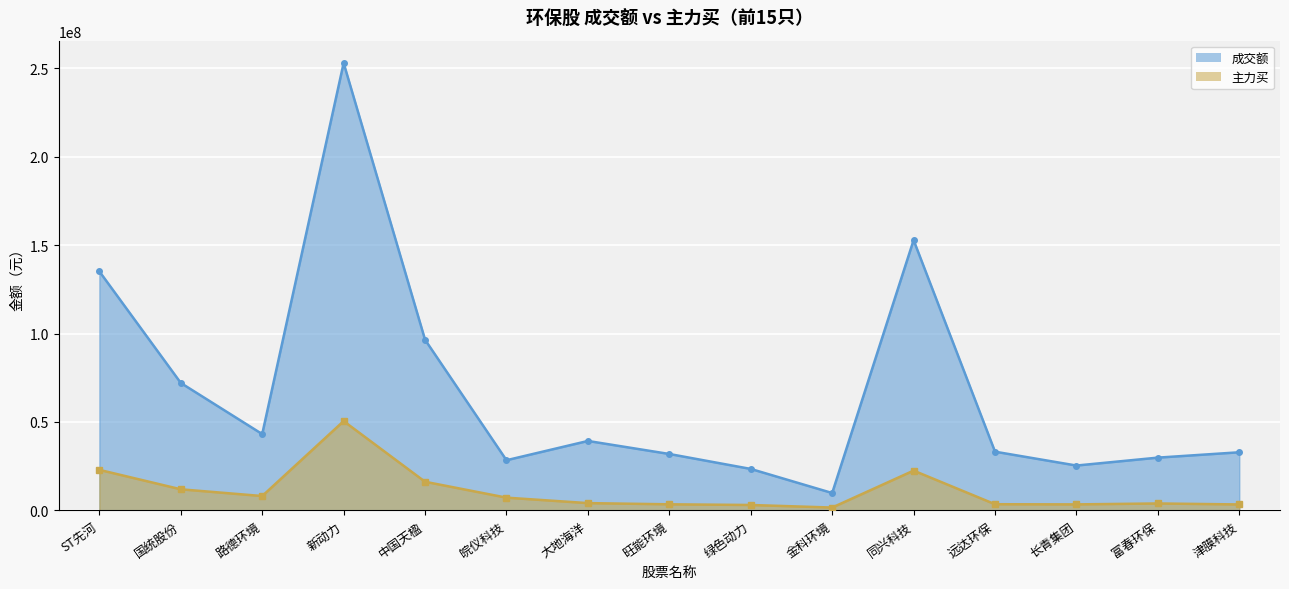

Reading right to left, what are all the values shown in this chart?

成交额: 津膜科技=32865342	富春环保=29840502	长青集团=25363316	远达环保=33203660	同兴科技=152832242	金科环境=9827467	绿色动力=23446382	旺能环境=31898589	大地海洋=39269394	皖仪科技=28371958	中国天楹=96493578	新动力=252980167	路德环境=43150207	国统股份=72068864	ST先河=135146685
主力买: 津膜科技=3362088	富春环保=3918242	长青集团=3397246	远达环保=3490269	同兴科技=22495821	金科环境=1612654	绿色动力=3056731	旺能环境=3444675	大地海洋=4116802	皖仪科技=7201121	中国天楹=16196814	新动力=50494718	路德环境=8115769	国统股份=11925677	ST先河=22918554